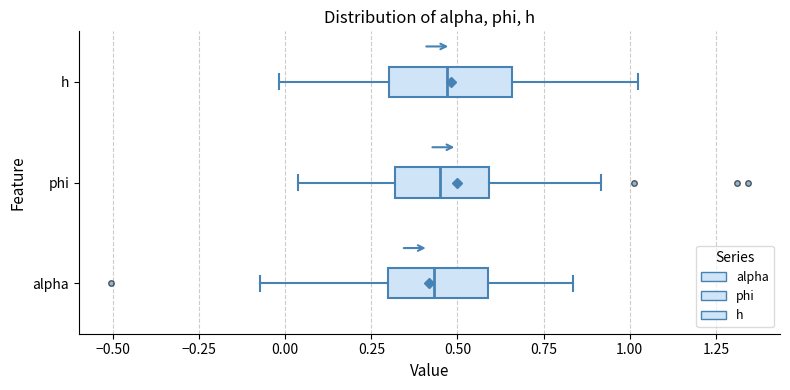

Reading bottom to top, transcribe this box plot: for each box, give where its median line is, the range the box spans, and where its two whiskers end, as read against the x-axis. The values are not printed on the chart, so give them approximately, as read against the axis.

alpha: median 0.45, box 0.30 to 0.60, whiskers -0.05 to 0.85
phi: median 0.45, box 0.30 to 0.60, whiskers 0.05 to 0.90
h: median 0.45, box 0.30 to 0.65, whiskers 0.00 to 1.05